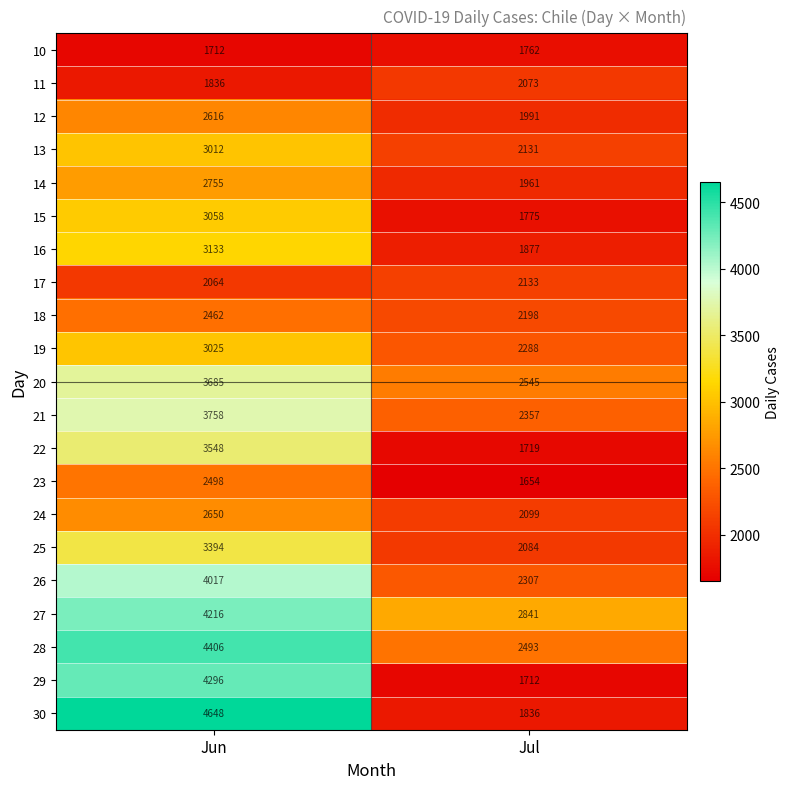

The value of 12 at Jul is 1991. True or false?

True